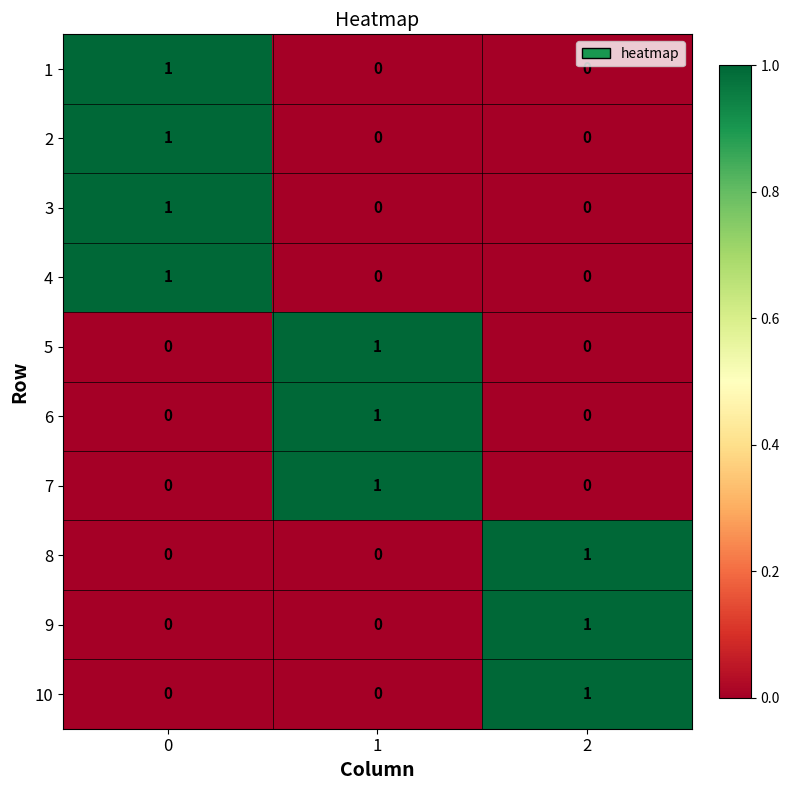

True or false: 10 has a value of -1 at 1.

False